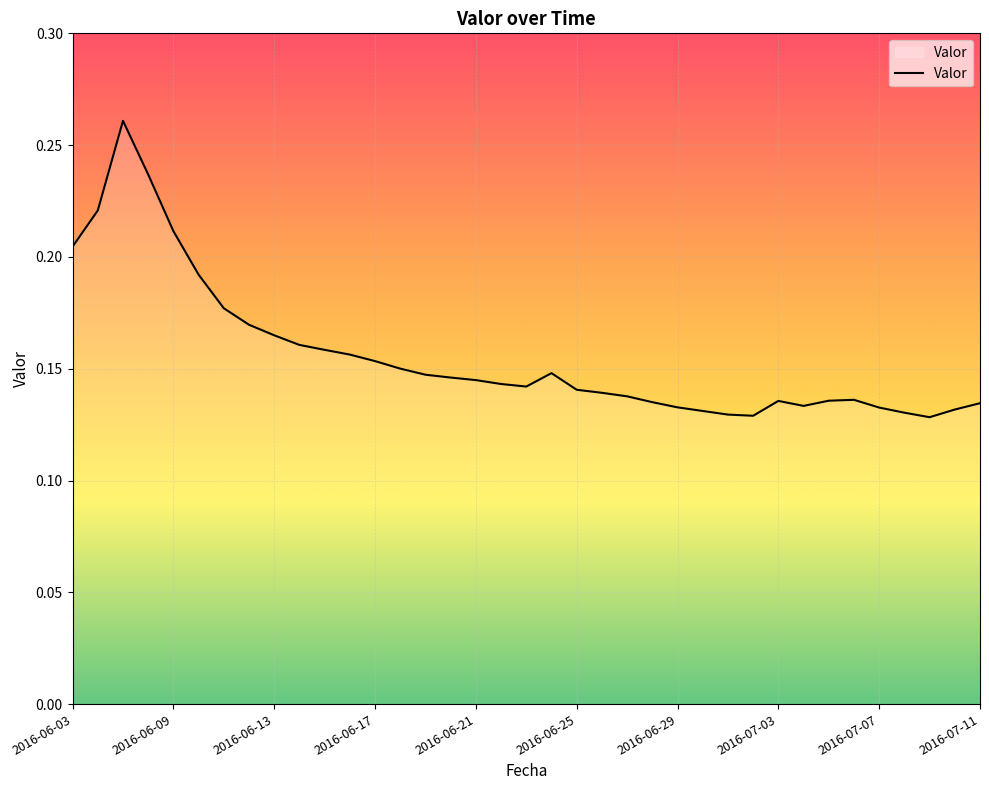

Rank the categories by value from highest to lowest.

2016-06-07, 2016-06-08, 2016-06-06, 2016-06-09, 2016-06-03, 2016-06-10, 2016-06-11, 2016-06-12, 2016-06-13, 2016-06-14, 2016-06-15, 2016-06-16, 2016-06-17, 2016-06-18, 2016-06-24, 2016-06-19, 2016-06-20, 2016-06-21, 2016-06-22, 2016-06-23, 2016-06-25, 2016-06-26, 2016-06-27, 2016-07-06, 2016-07-05, 2016-07-03, 2016-06-28, 2016-07-11, 2016-07-04, 2016-06-29, 2016-07-07, 2016-07-10, 2016-06-30, 2016-07-08, 2016-07-01, 2016-07-02, 2016-07-09